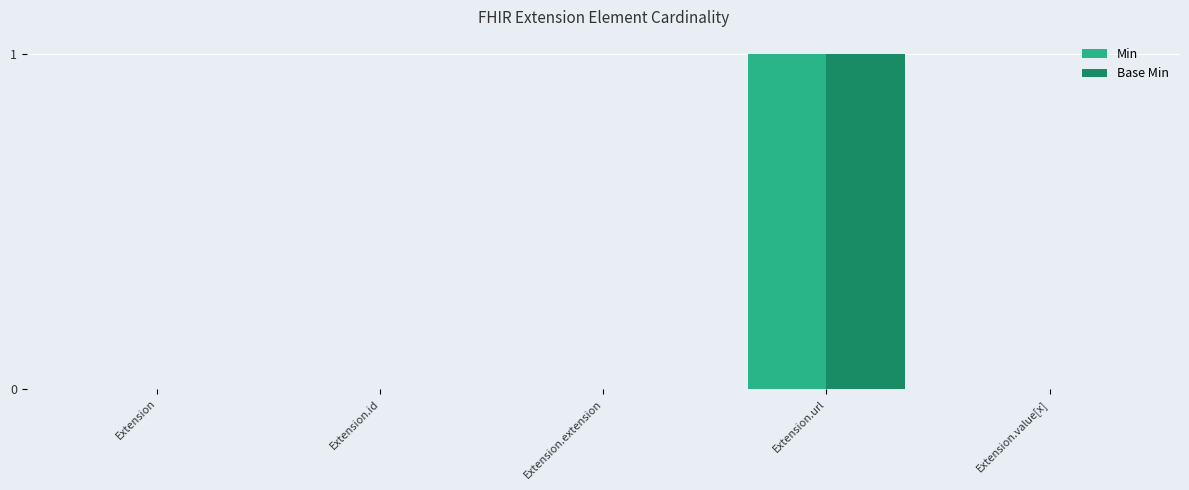

Which category has the highest value in the Min series?

Extension.url